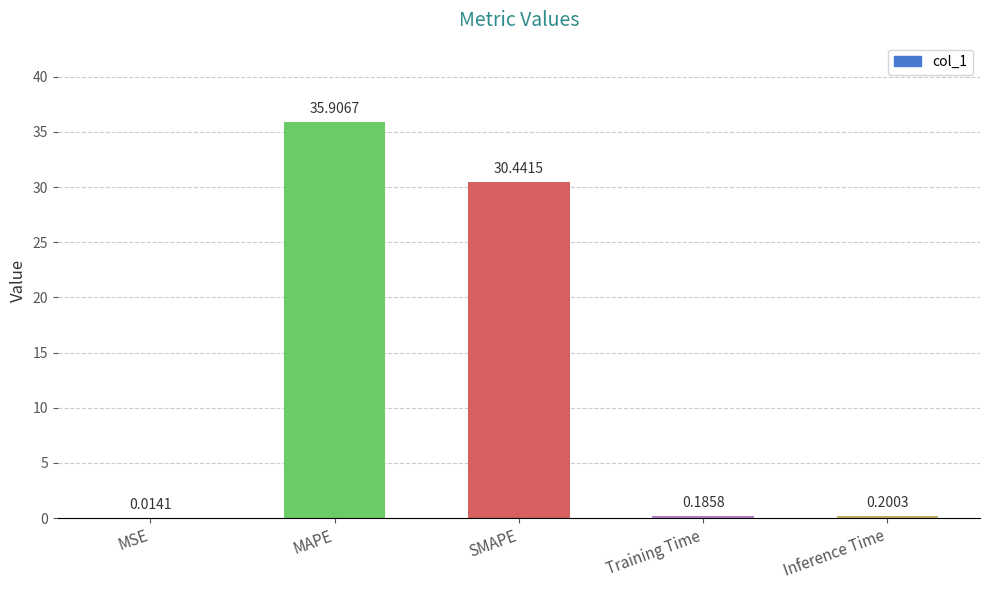

Between MAPE and SMAPE, which is larger?

MAPE